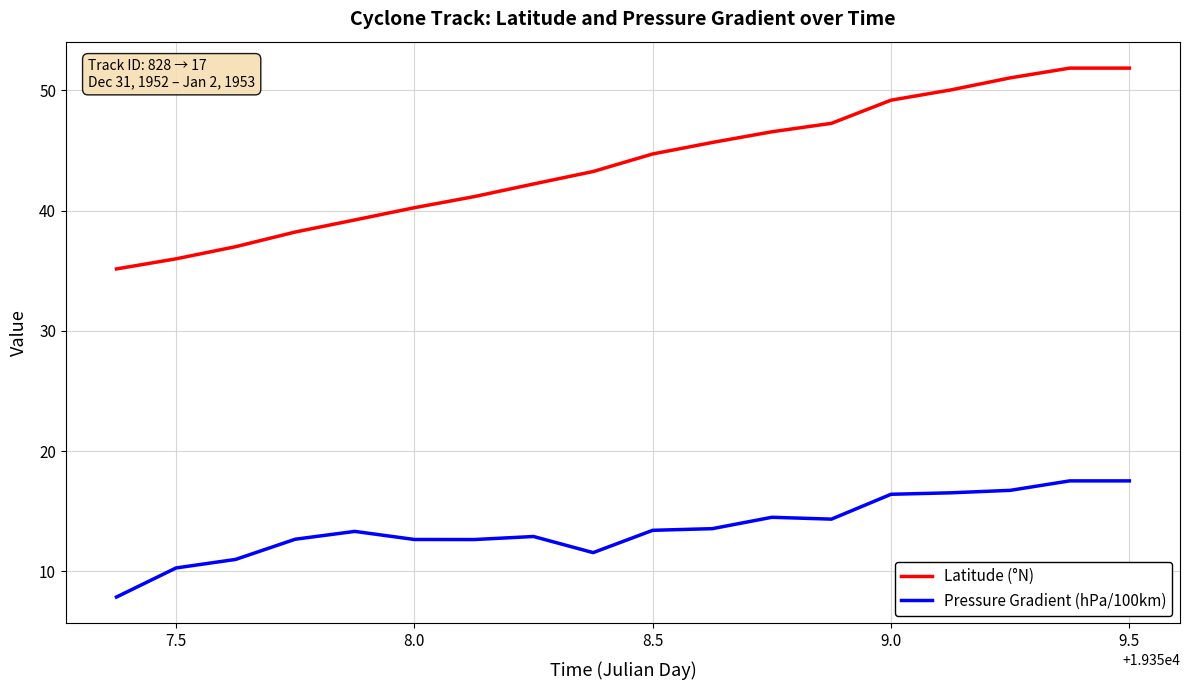

Which series has the largest total across all categories?

Latitude (°N)